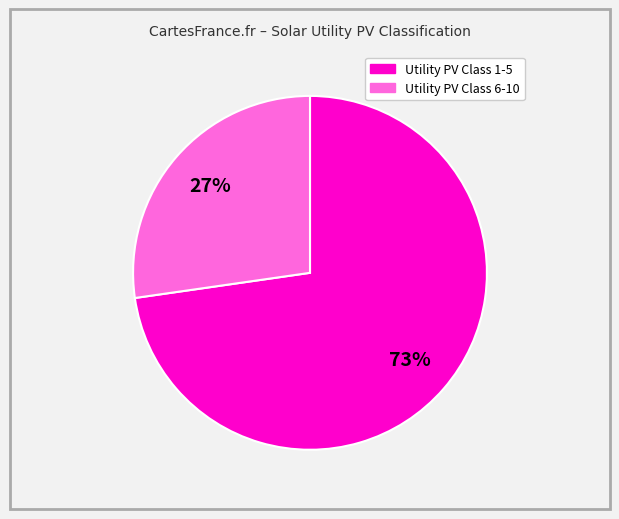

To the nearest percent, what is the average slice percentage?

50%